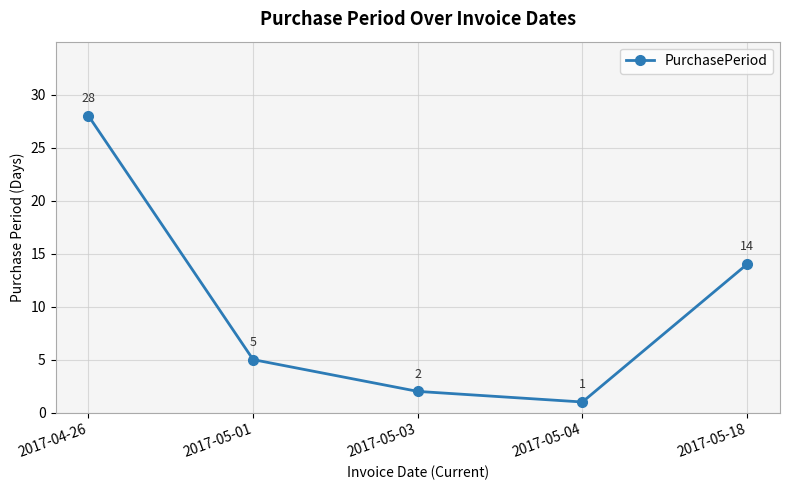

How many lines are shown in the chart?

1